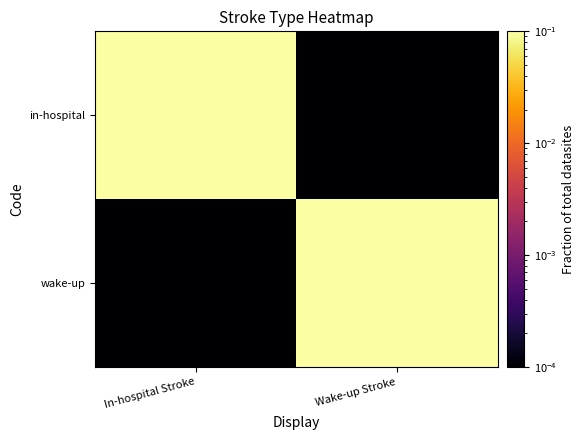

Which category has the lowest value across all series?

Wake-up Stroke